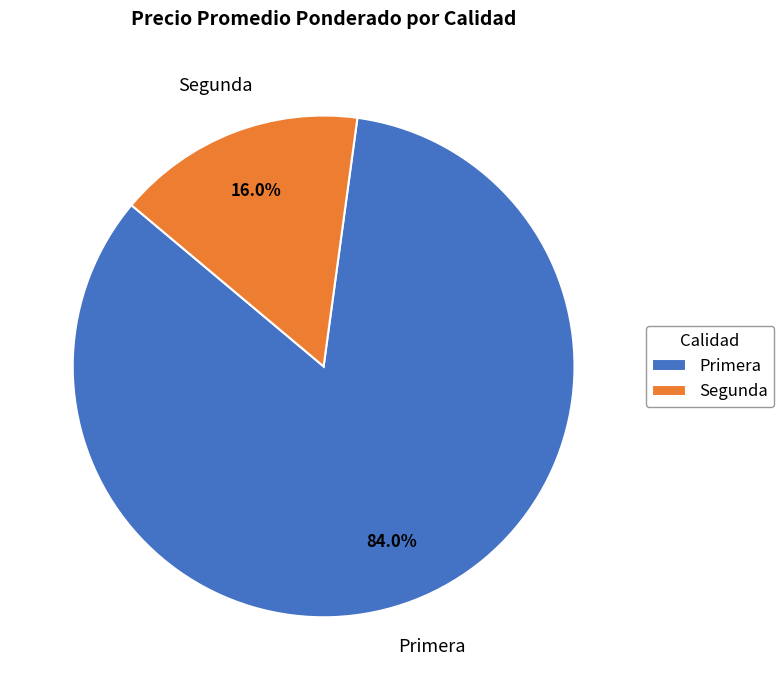

Does Primera represent more than half of the total?

Yes